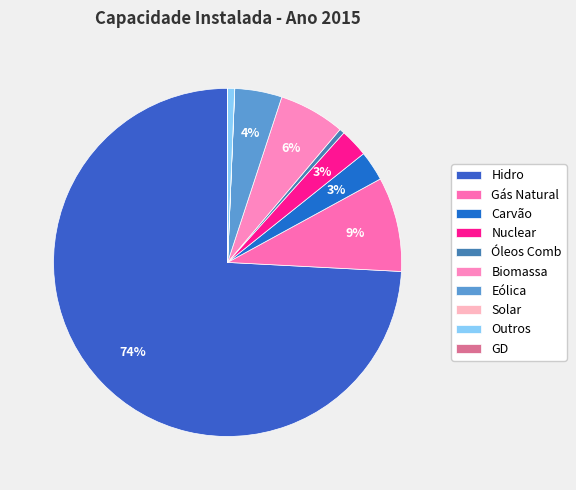

To the nearest percent, what is the combined percentage of Carvão and Solar?

3%